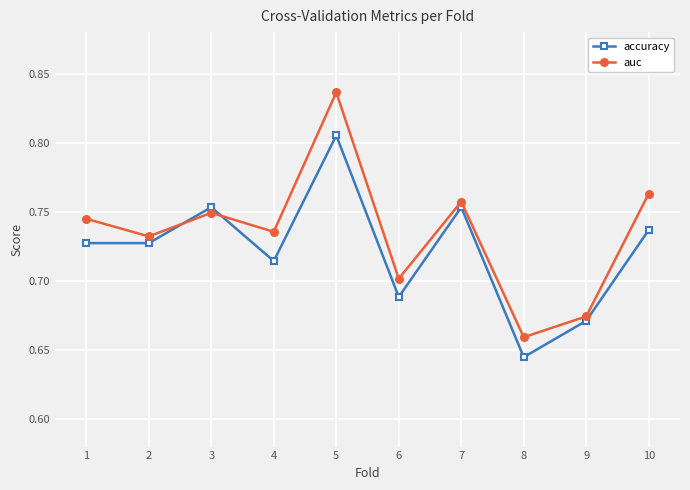

True or false: accuracy has more than 1 interior local peaks.

True